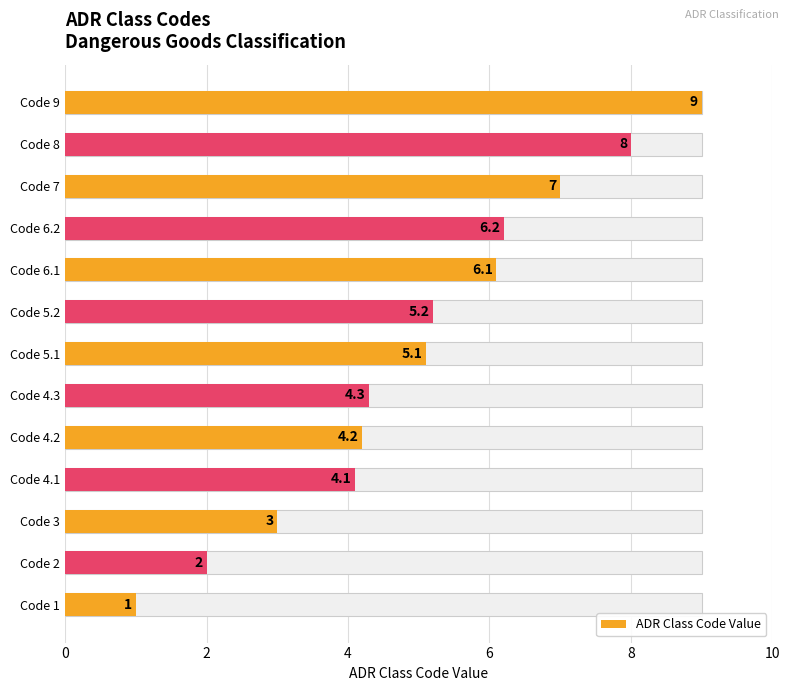

The chart shows a value of 7.1 at Code 5.2. True or false?

False